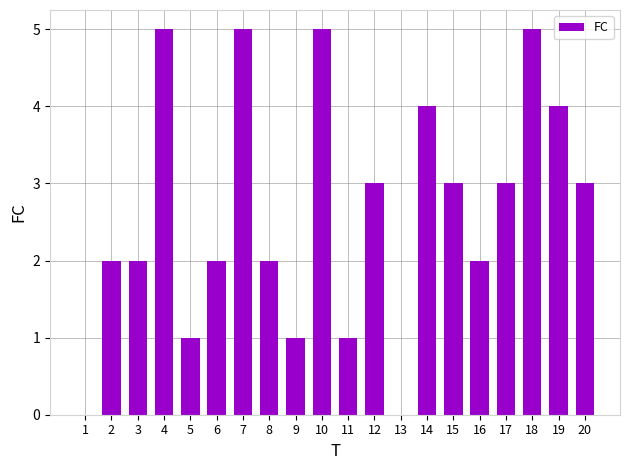

Does the chart contain stacked bars?

No